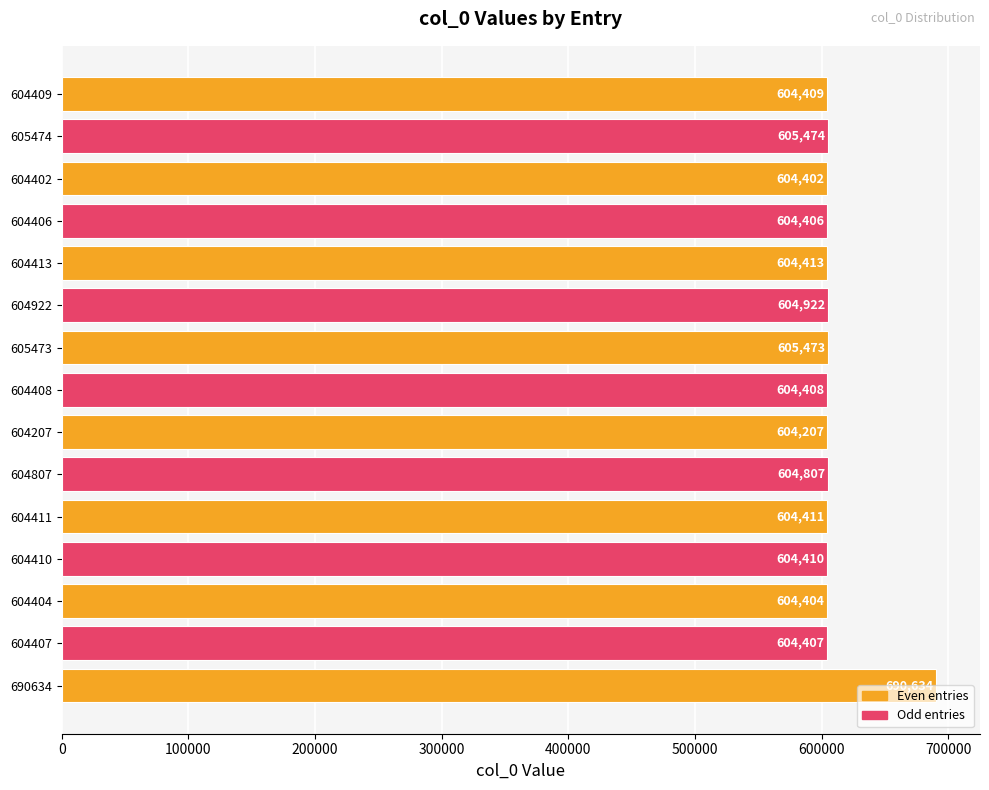

Where is the data nearest to the value 647420?

605474